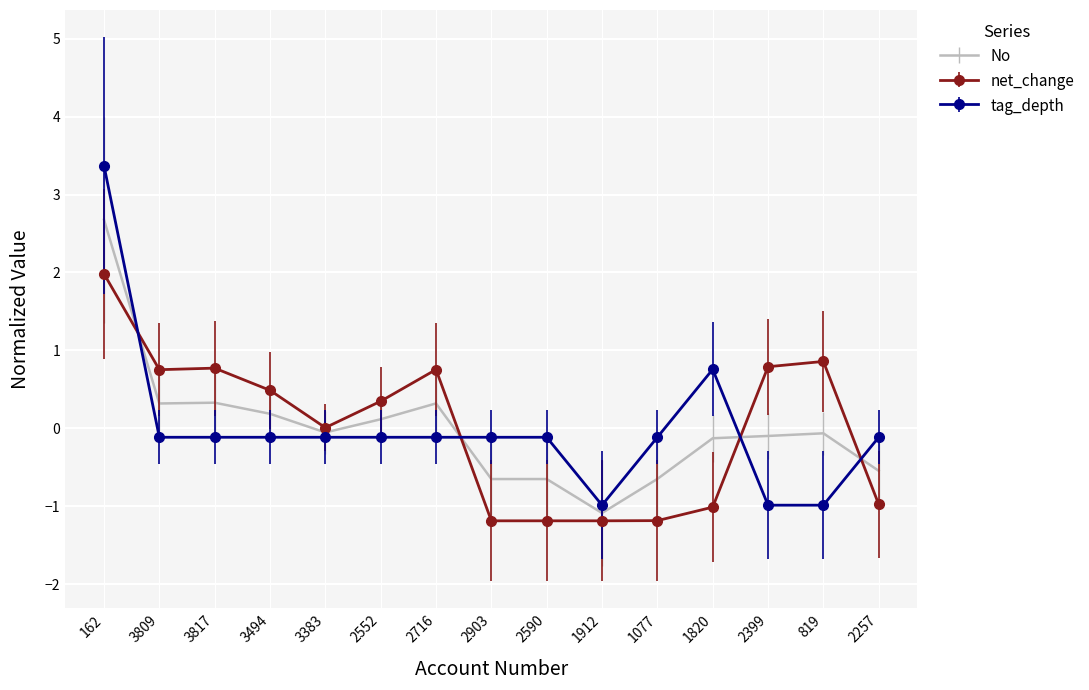

At which category is the sum across all series the highest?

162